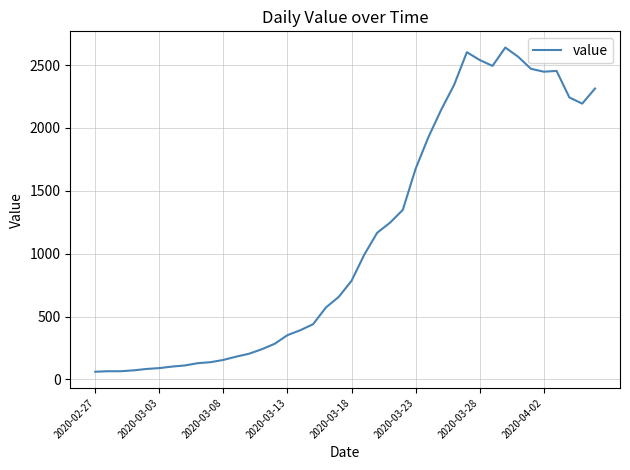

How many values are below 784?

20